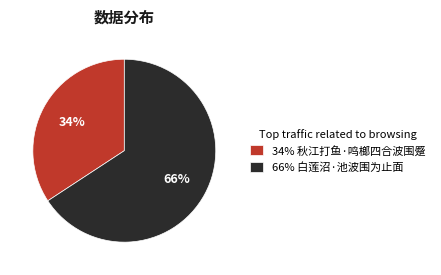

Is the sum of 66% 白莲沼·池波围为止面 and 34% 秋江打鱼·鸣榔四合波围蹙 greater than half?

Yes